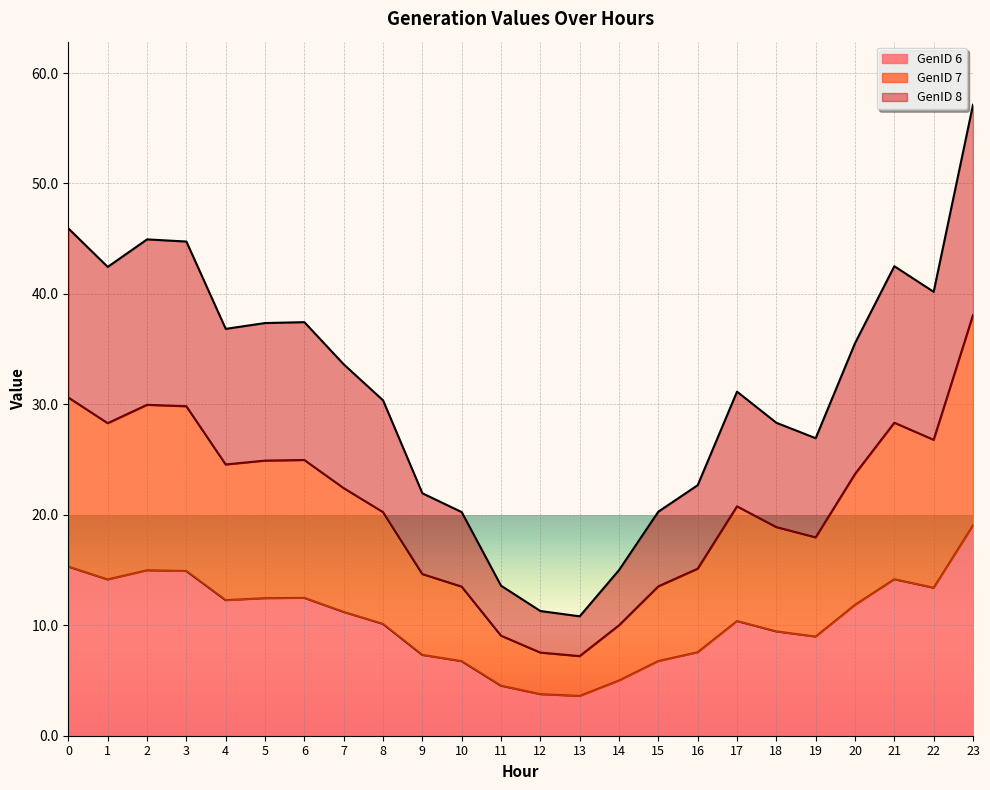

Where is the first local maximum for GenID 8?

2